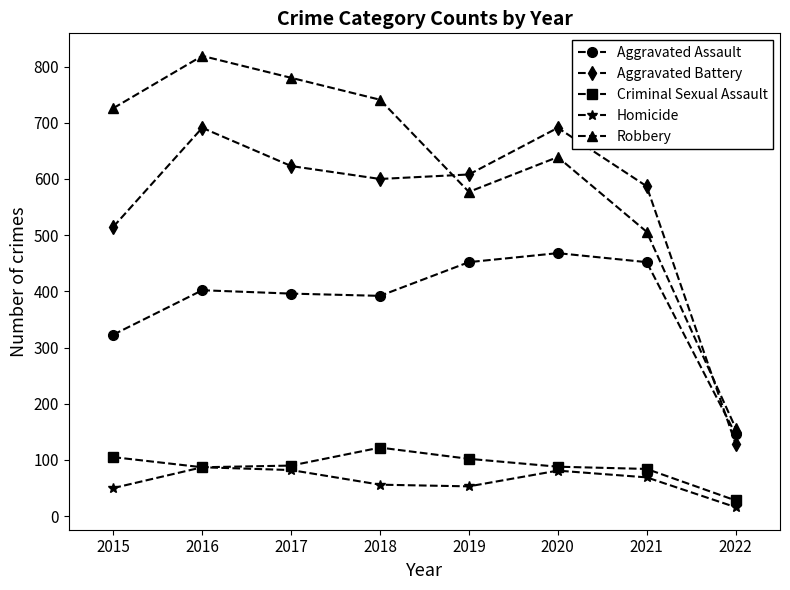

Between 2015 and 2016, which series saw the biggest shift?

Aggravated Battery